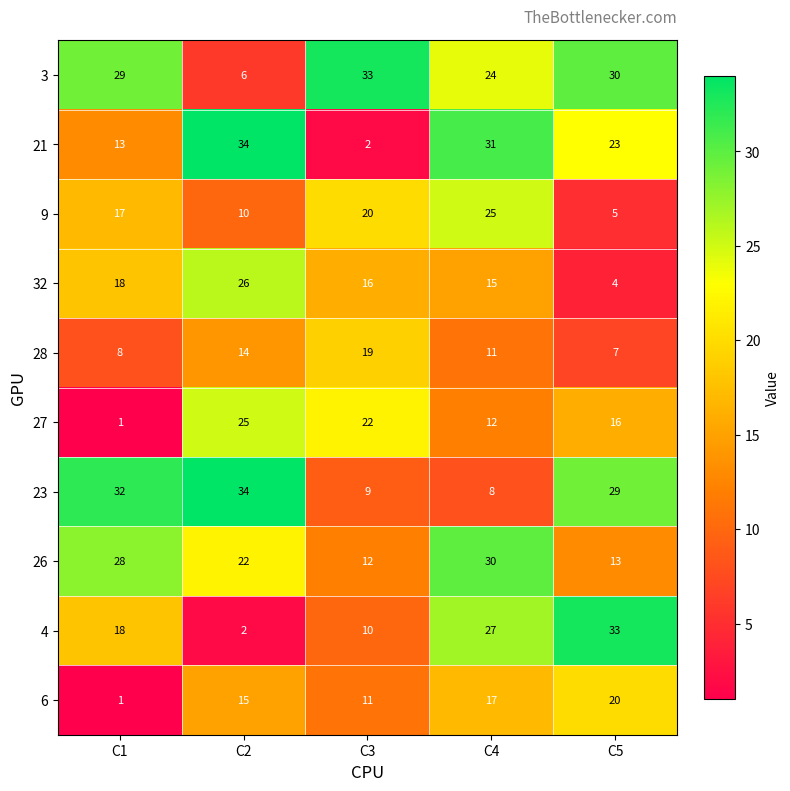

What is the difference between the second highest and second lowest values in the 21 series?

18